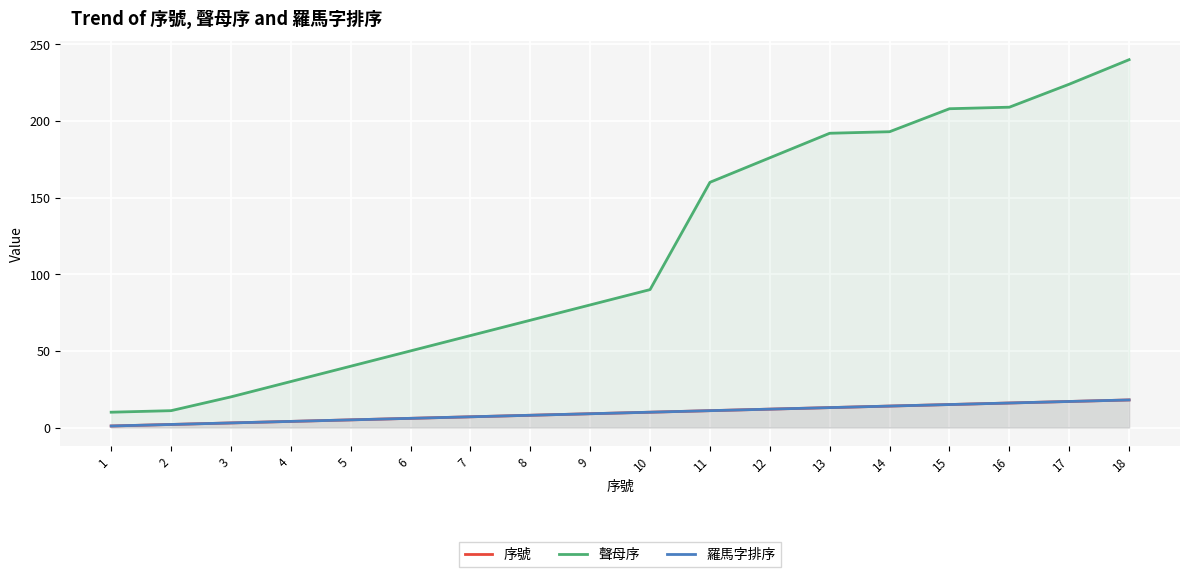

True or false: 聲母序 has a value of 50 at 6.

True